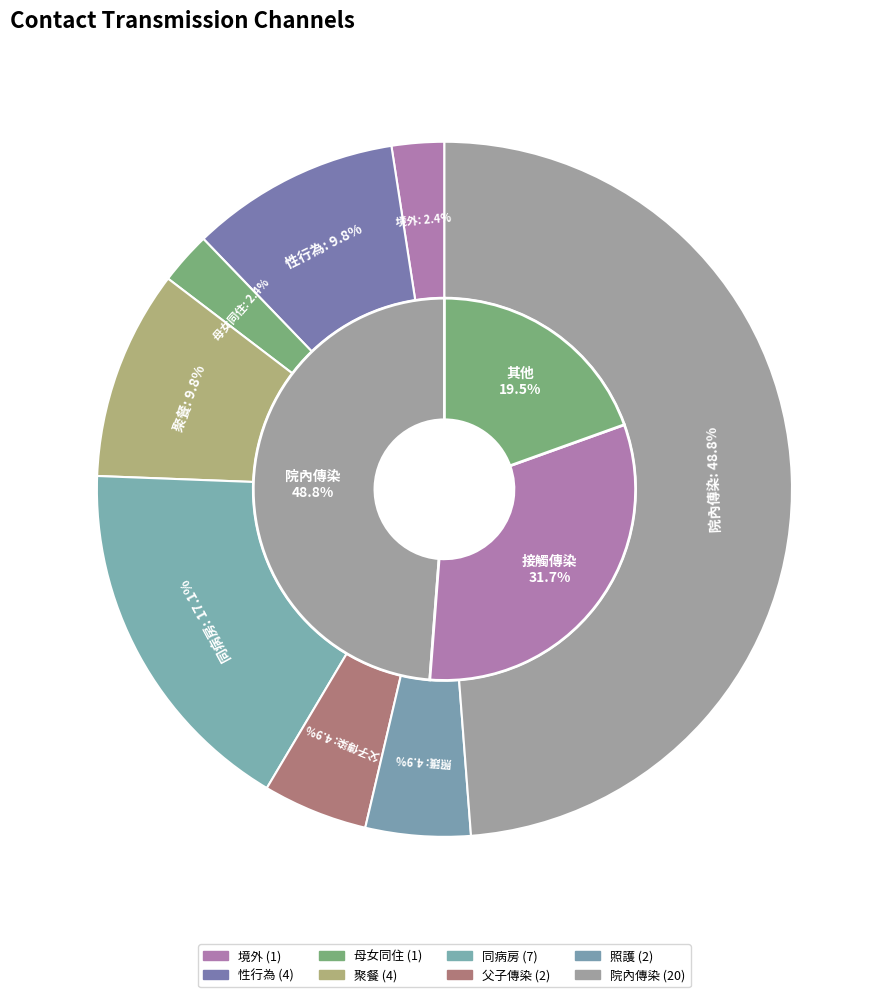

What percentage is the 照護 slice, to the nearest percent?

5%